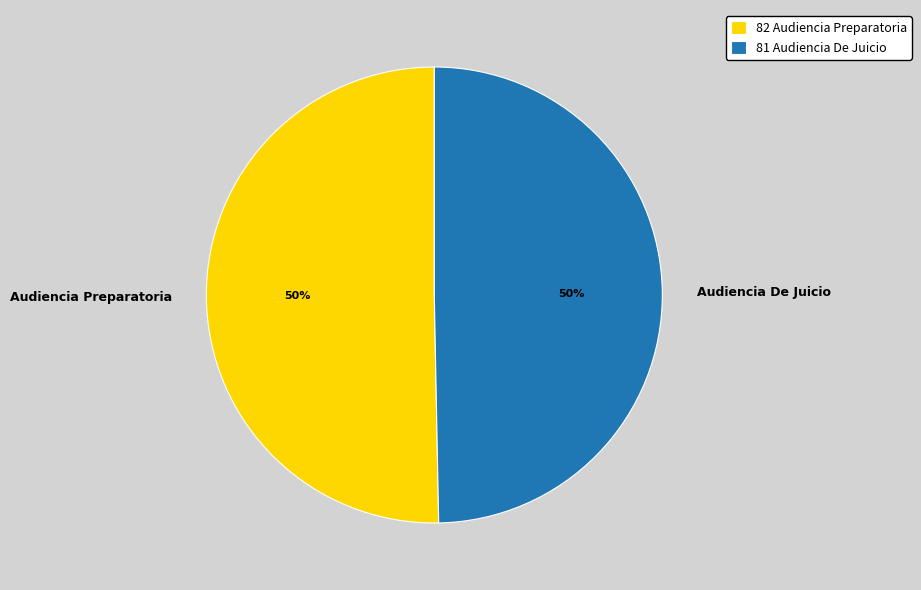

What is the ratio of the value at Audiencia De Juicio to the value at Audiencia Preparatoria?

1.0